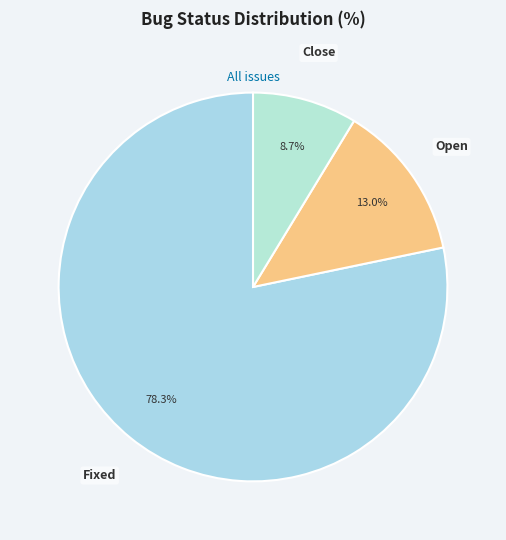

What portion of the pie excludes Fixed?

21.7%